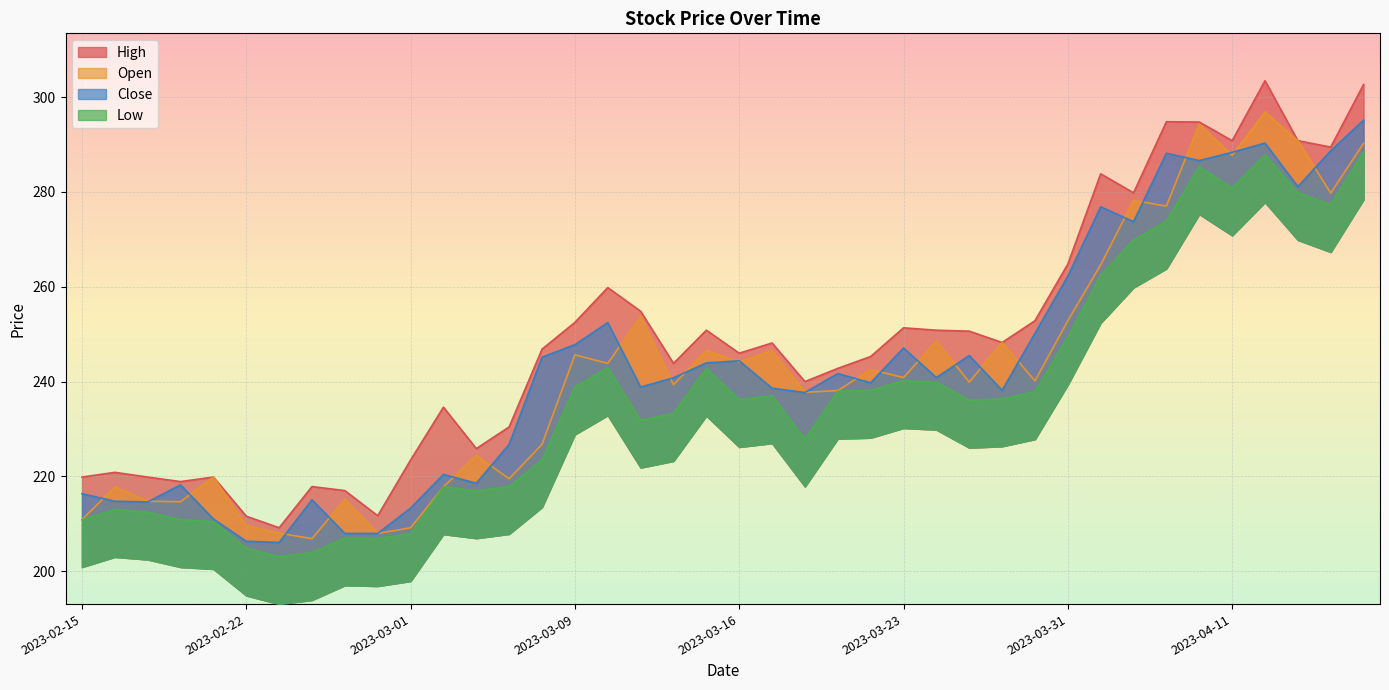

What is the minimum value for Close?

206.1